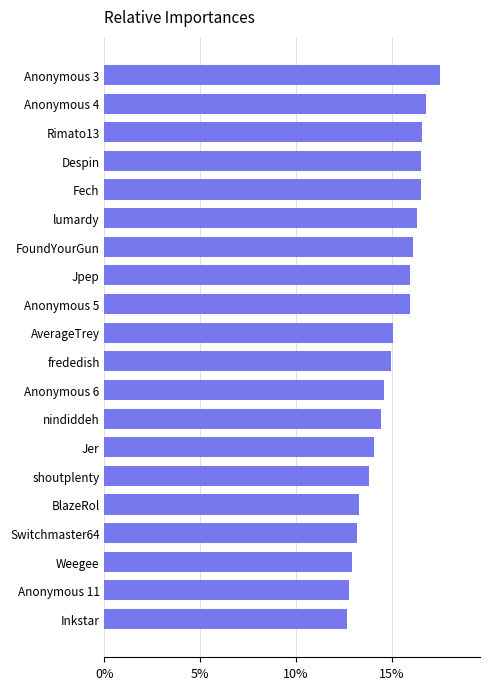

Read the value at Jer.

14.0